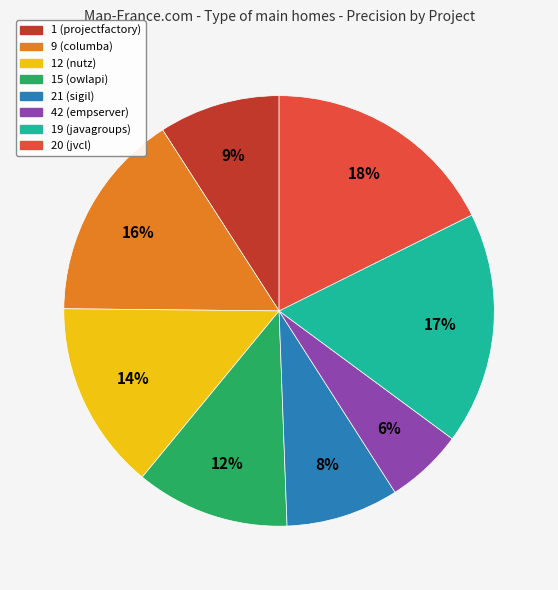

Is it true that 20 (jvcl) is 7% of the pie?

False